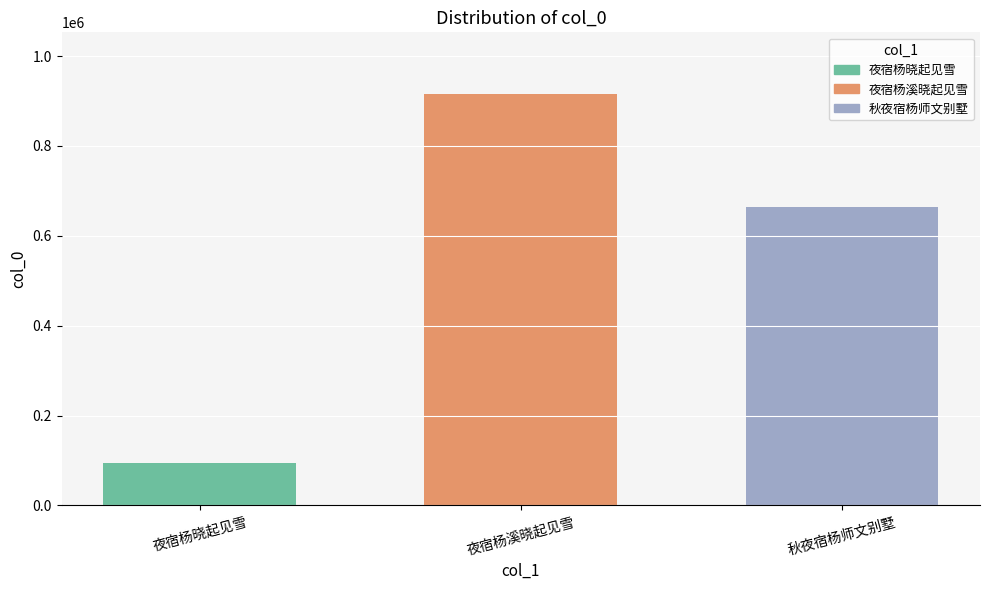

What value does the 夜宿杨溪晓起见雪 series have at 夜宿杨溪晓起见雪?

915398